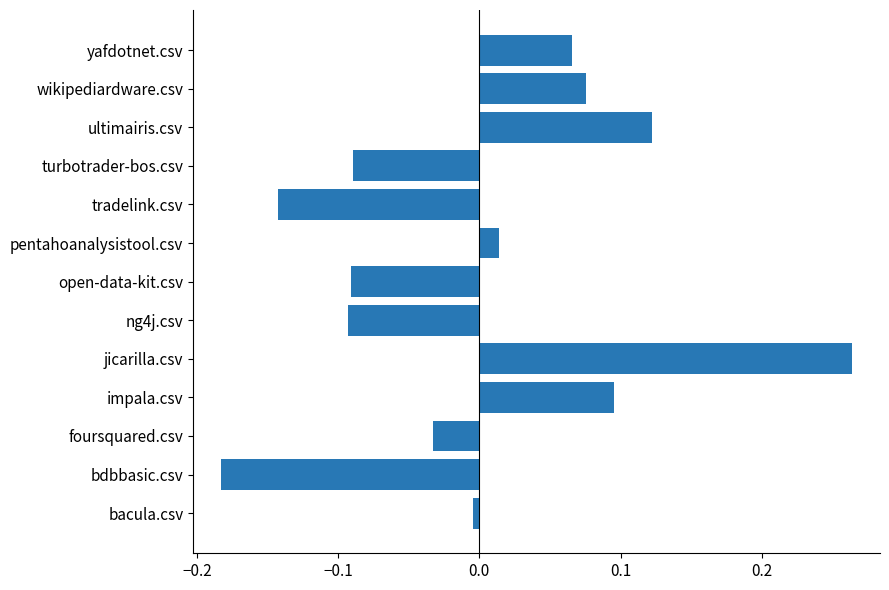

How many data points are above 0?

6